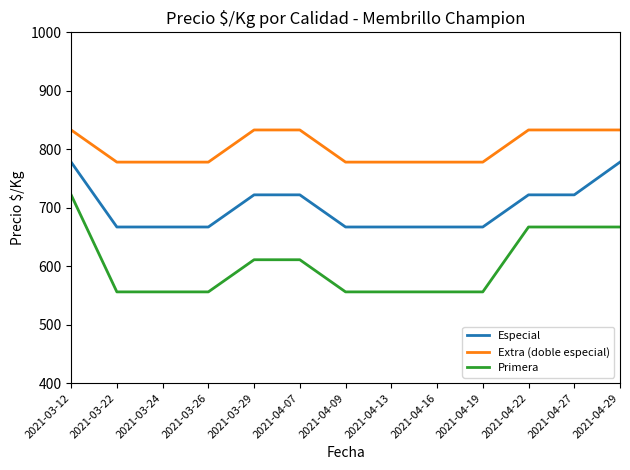

What position from the left is 2021-04-13?

8